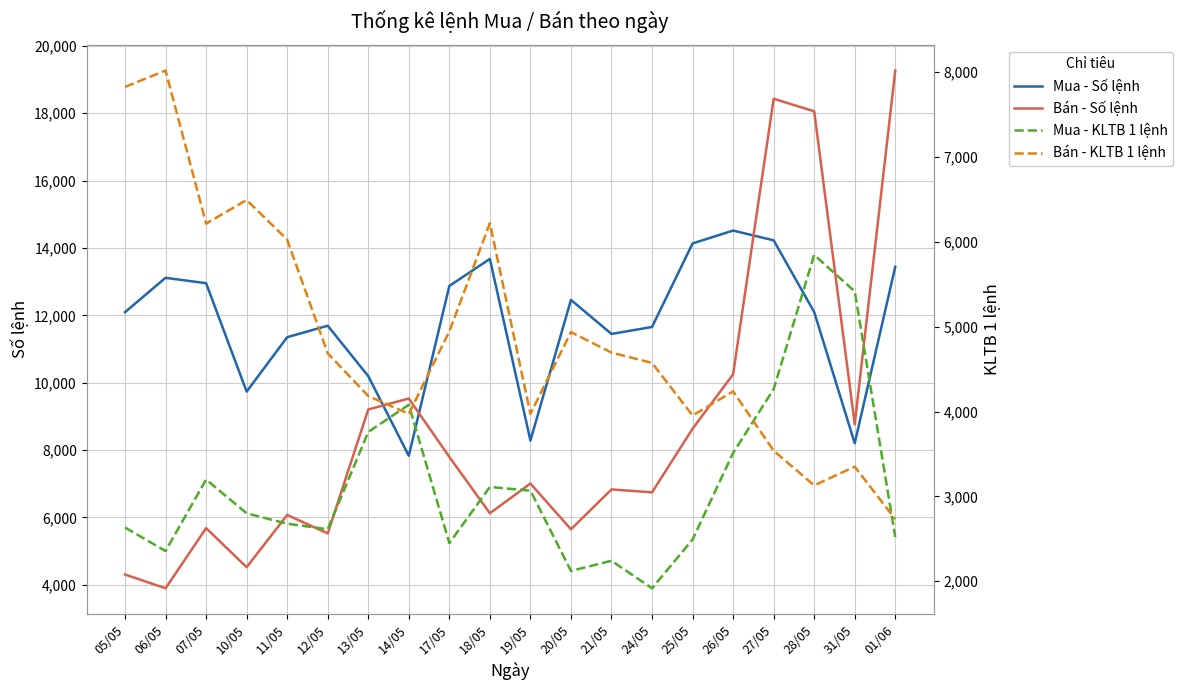

The value of Mua - KLTB 1 lệnh at 07/05 is 2148.8. True or false?

False